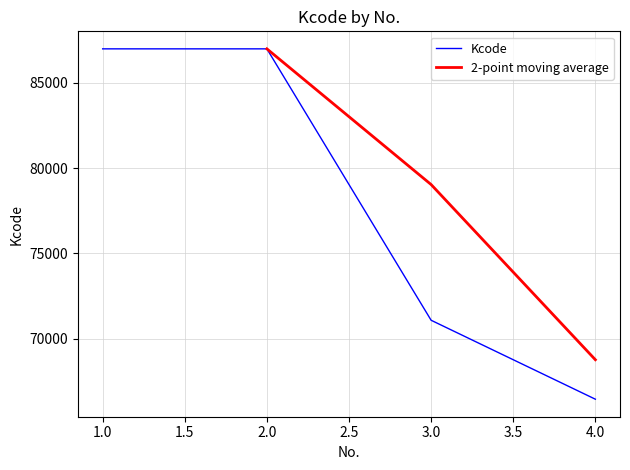

What is the sum of all values?

311534